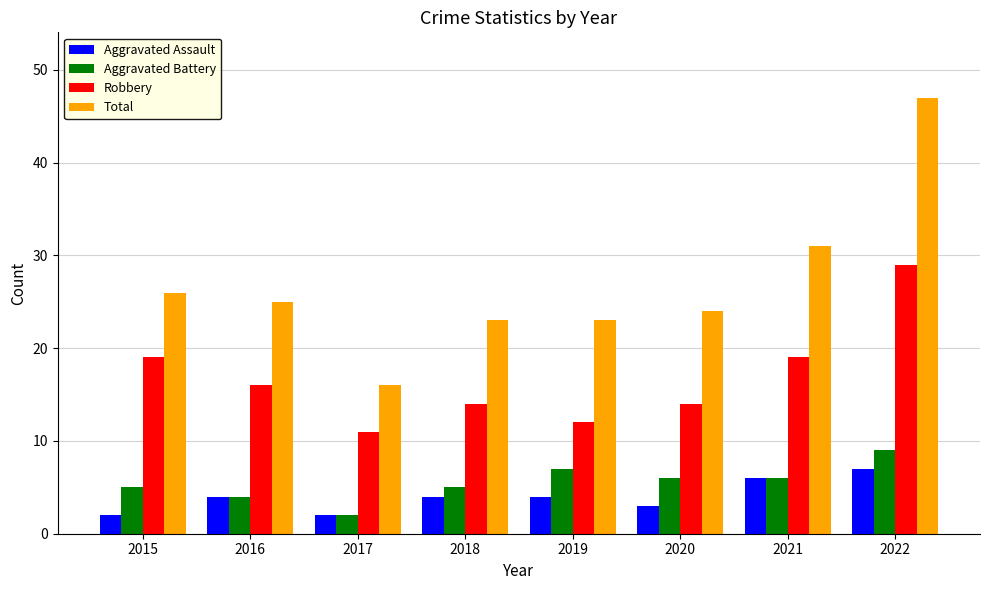

At which label does Robbery first exceed 16?

2015